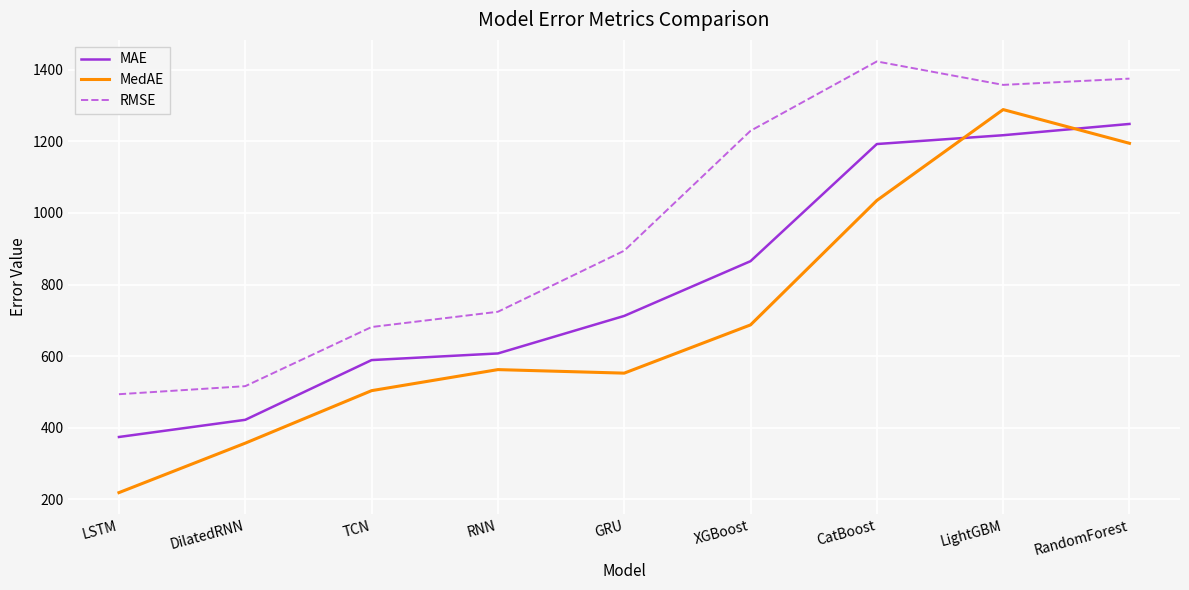

List the series in order of their overall mean, highest first.

RMSE, MAE, MedAE